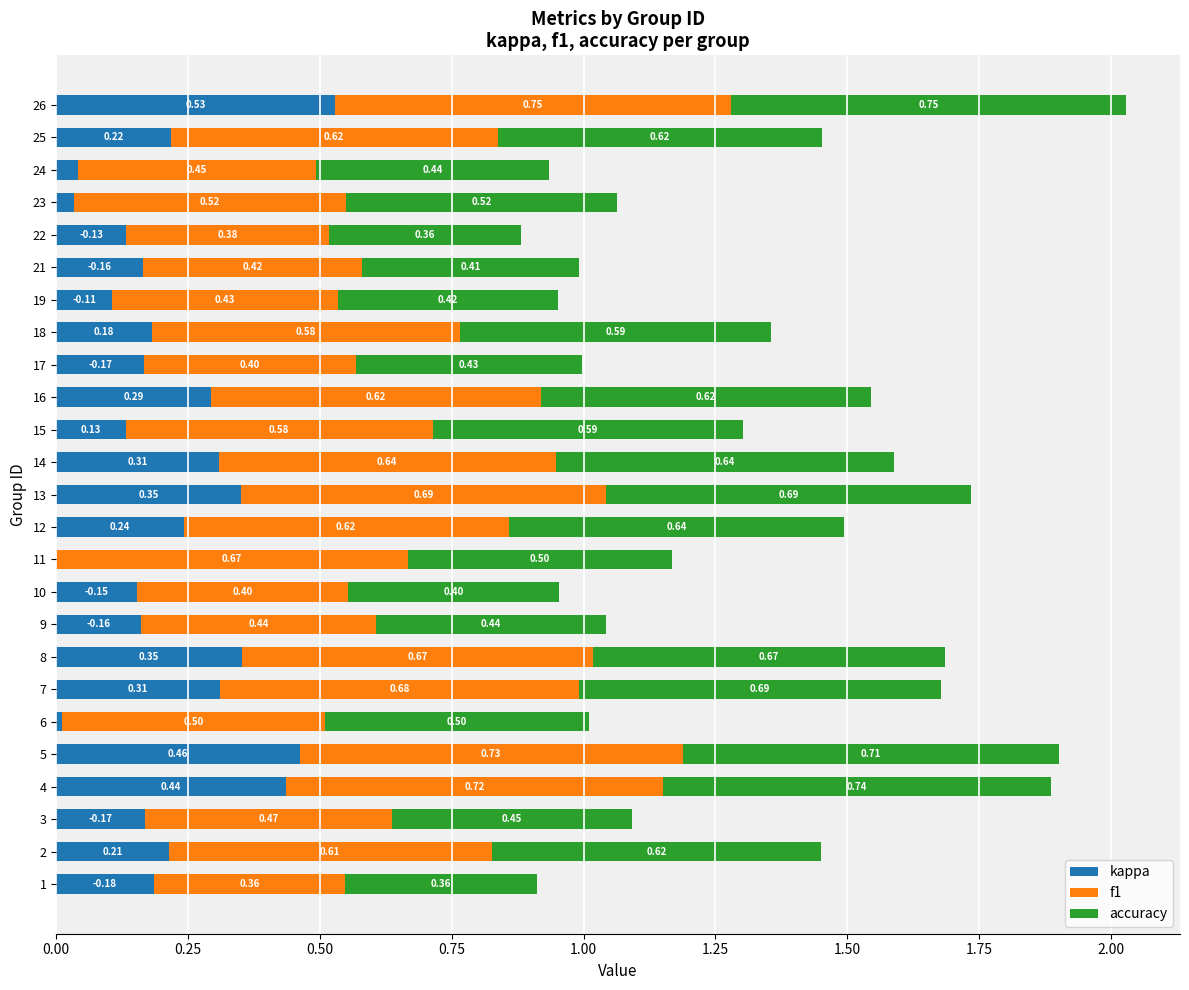

What is the total value across all series at 4?

1.9